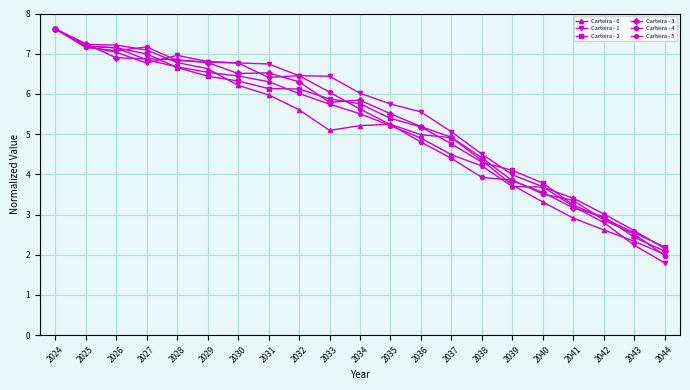

Which series ends up on top after the final intersection of Carteira - 0 and Carteira - 1?

Carteira - 0